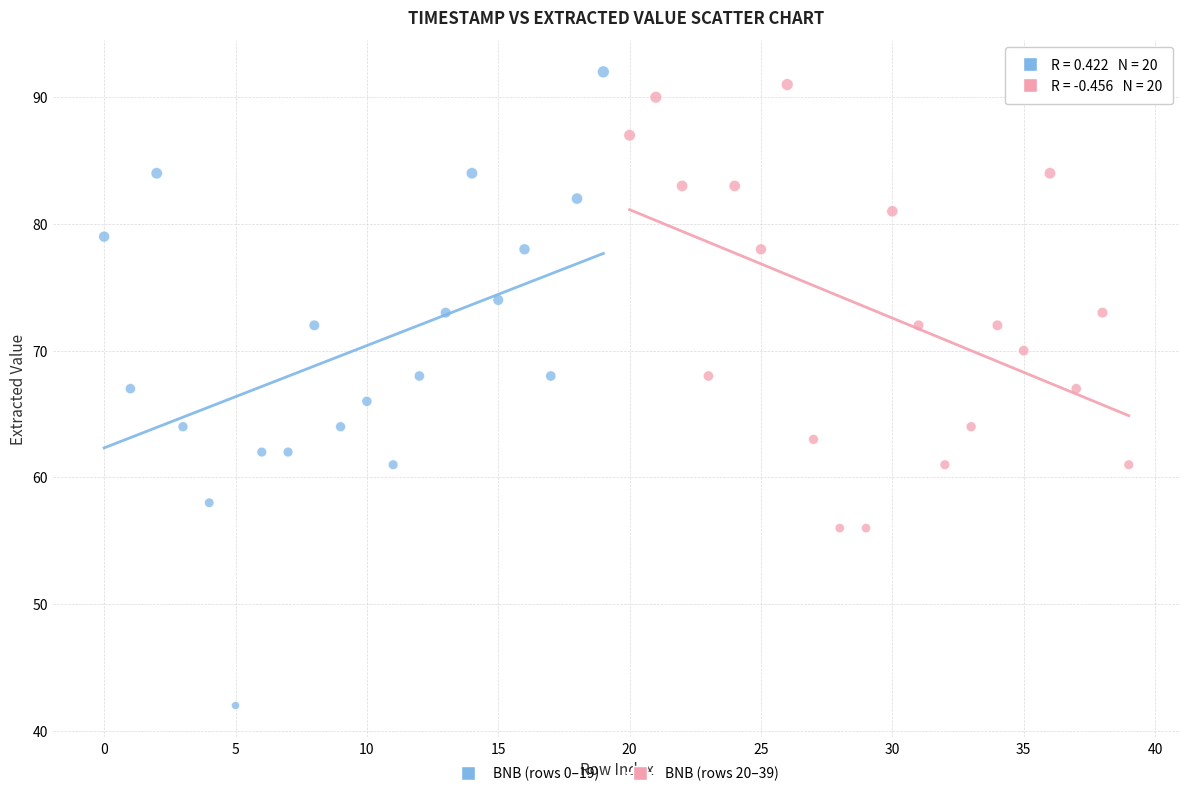

Which series has the largest Y range (max minus min)?

BNB (rows 0–19)